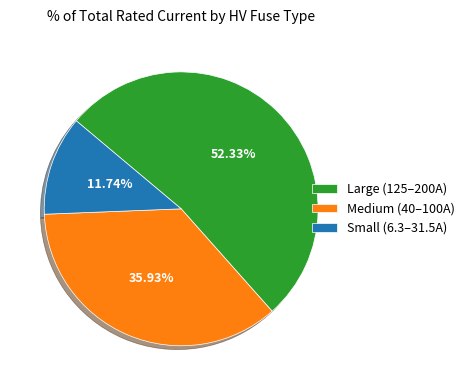

Which category has the smallest portion of the pie?

Small (6.3–31.5A)